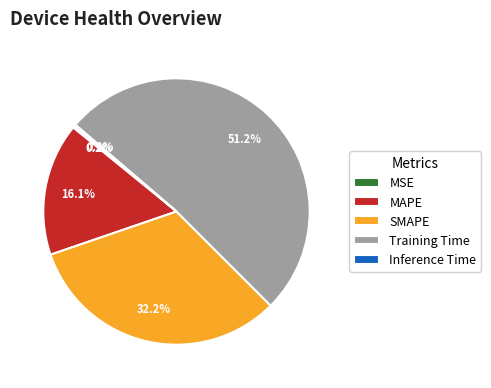

Which category accounts for the majority?

Training Time